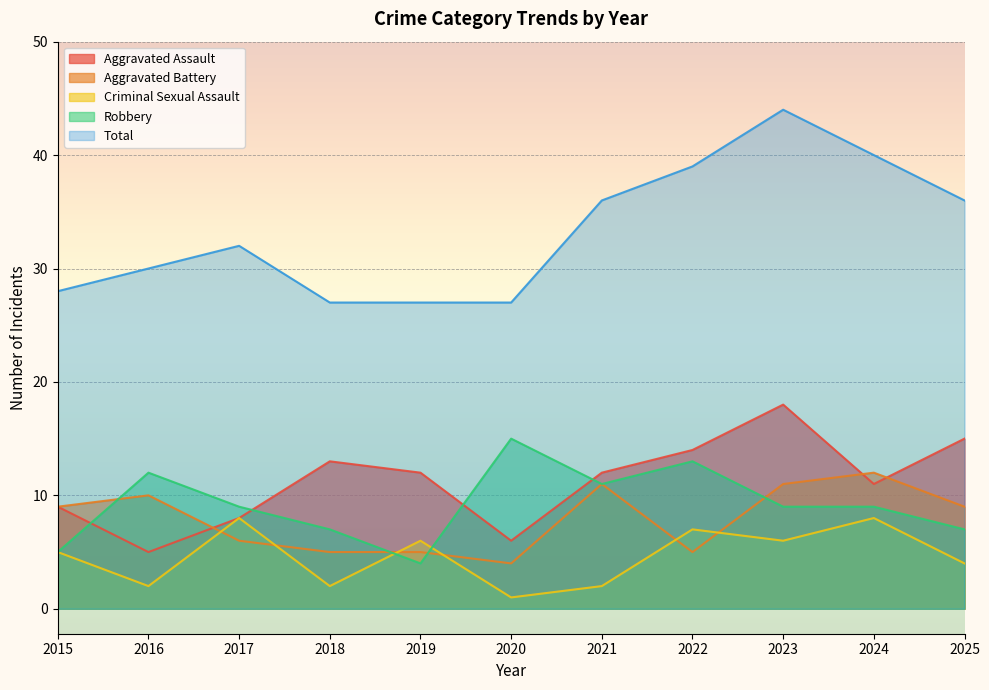

Rank the series by their maximum value, from highest to lowest.

Total, Aggravated Assault, Robbery, Aggravated Battery, Criminal Sexual Assault